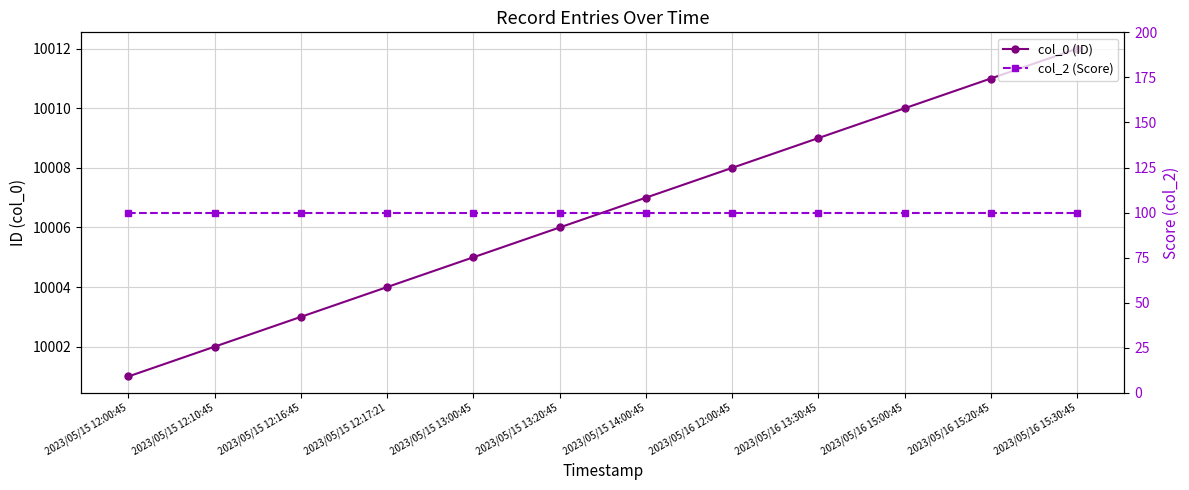

What is the maximum value for col_2 (Score)?

100